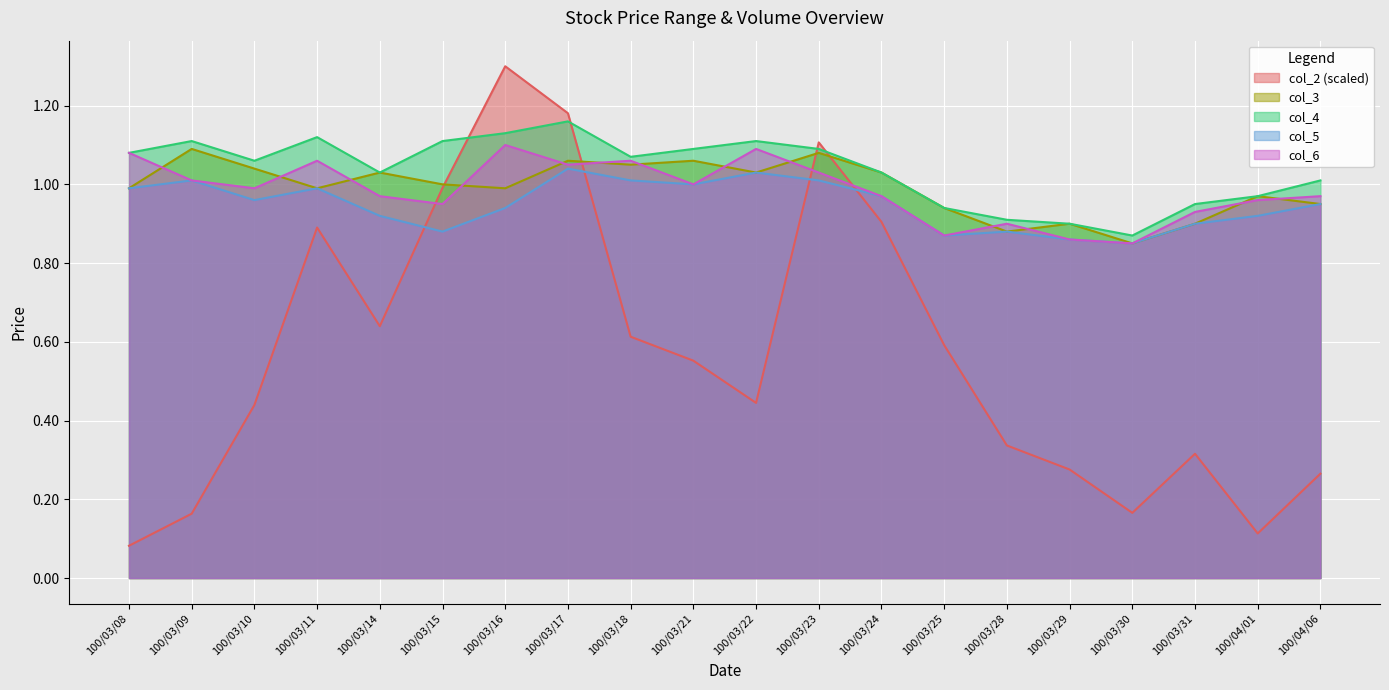

True or false: col_4 has more than 2 interior local peaks.

True